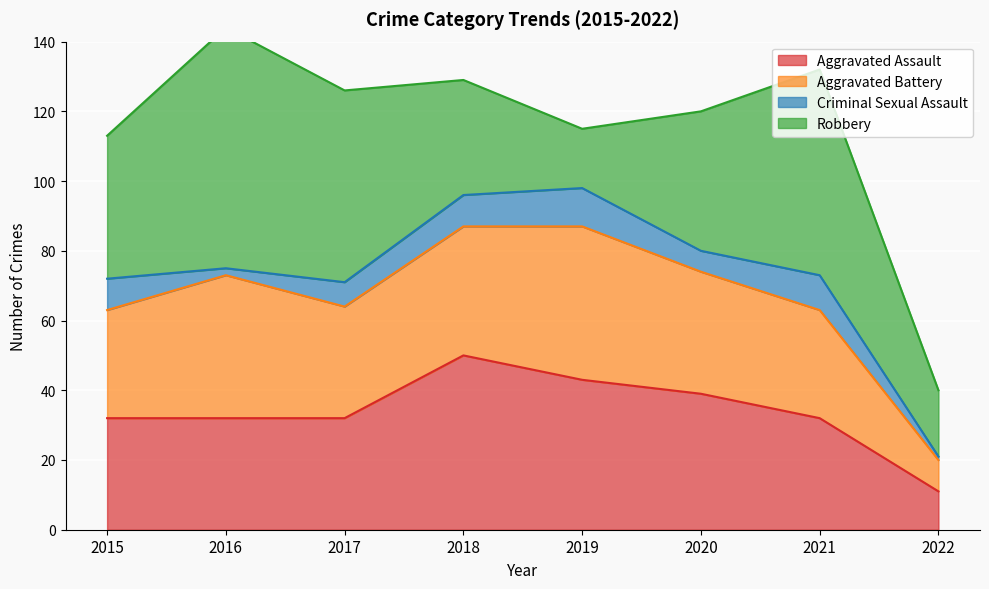

At which category does Robbery reach its first local peak?

2016